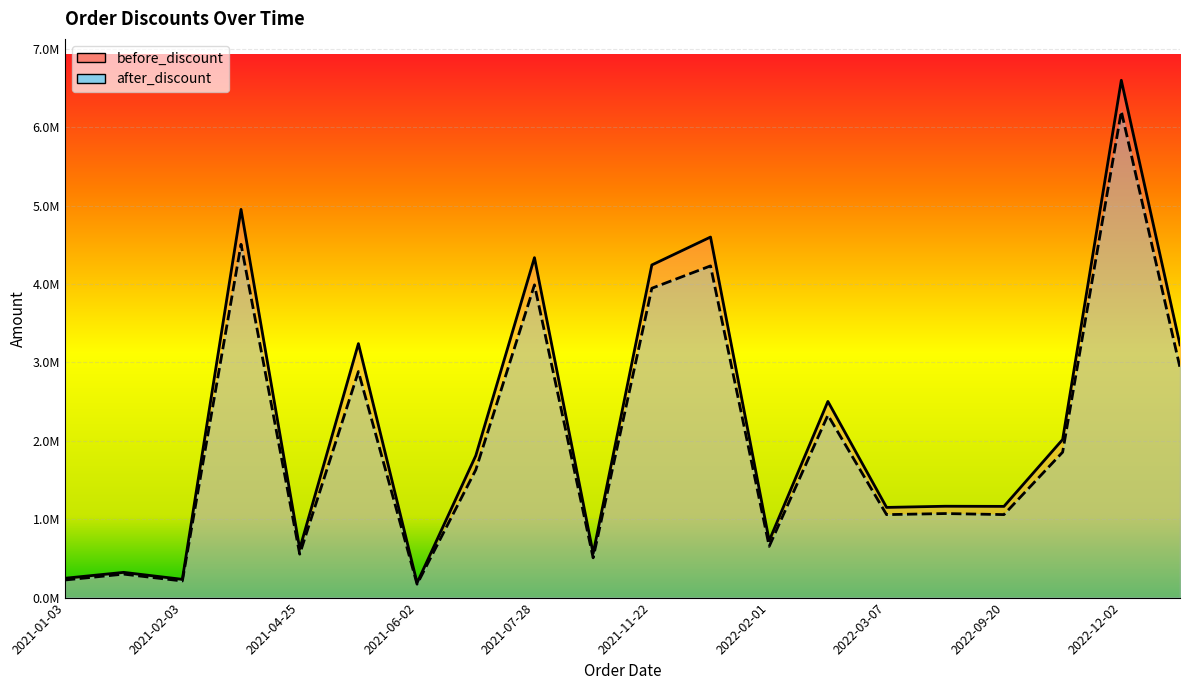

At 2021-06-02, list the series in order from smallest to largest.

after_discount, before_discount